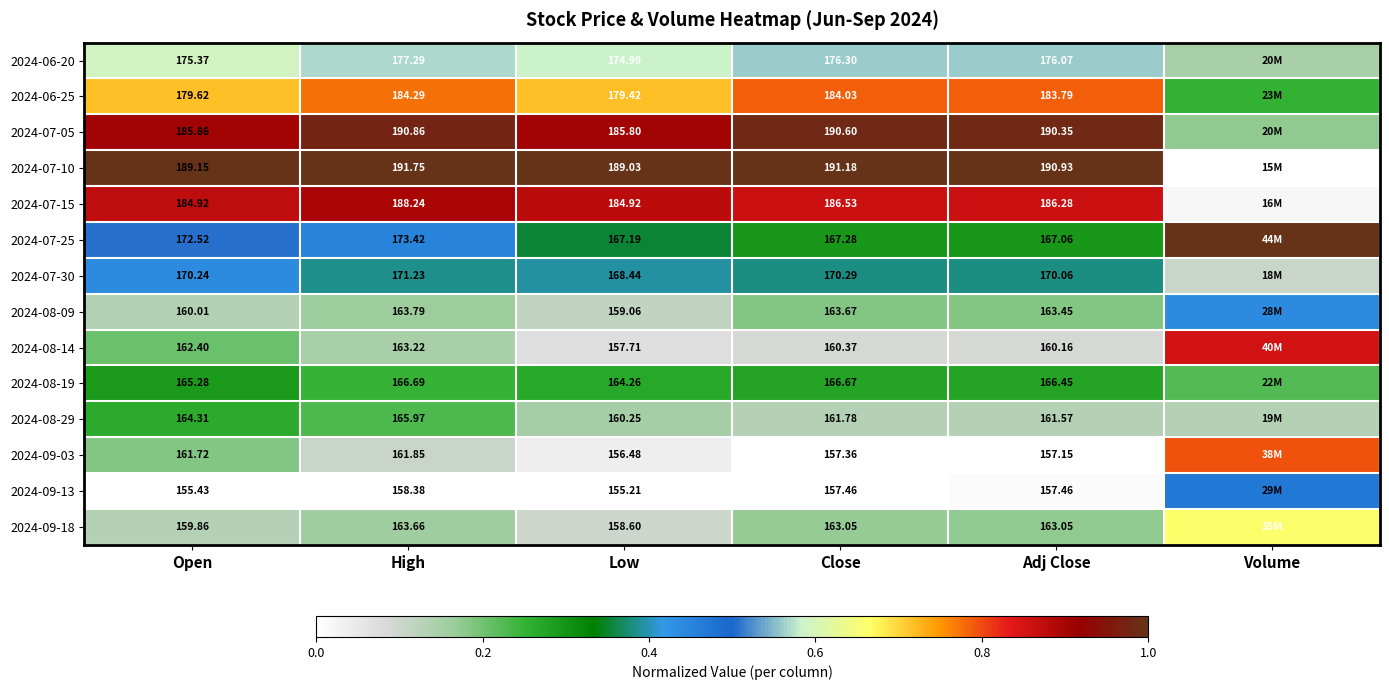

Is the value of 2024-06-20 at Open greater than the value of 2024-06-25 at Close?

No